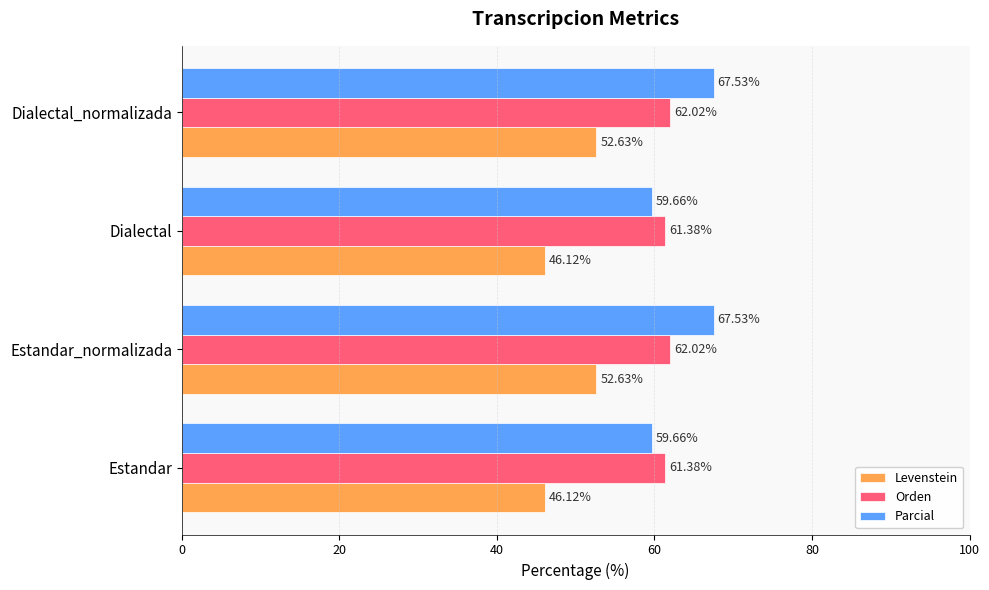

Is the value of Levenstein at Estandar_normalizada greater than the value of Orden at Estandar?

No